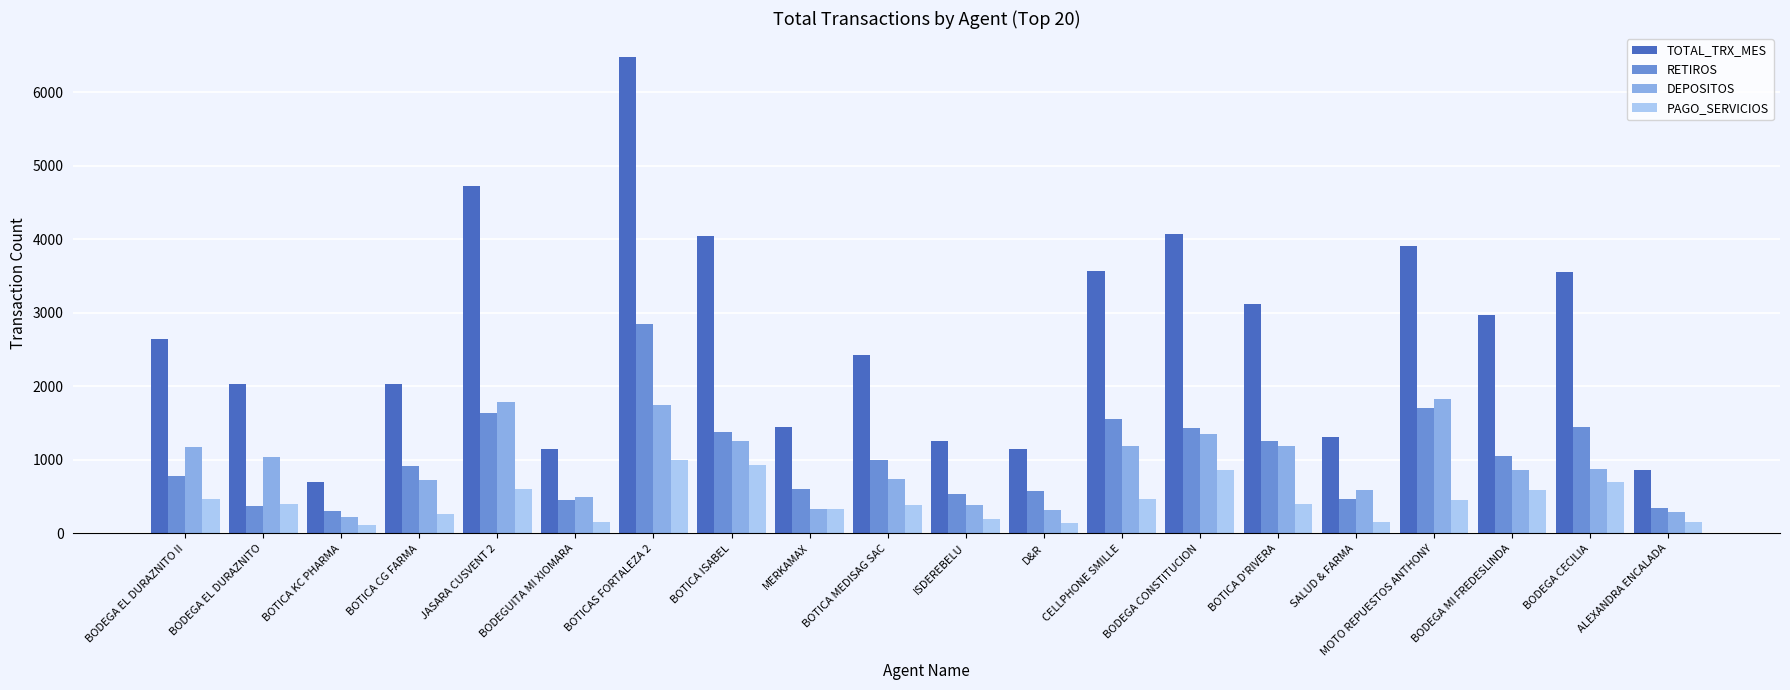

What is the greatest value displayed?

6479